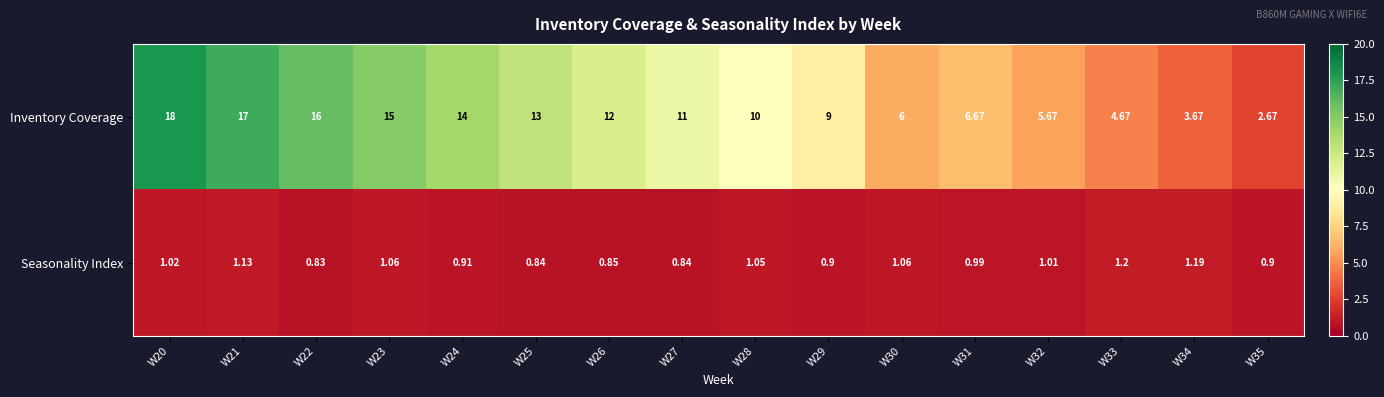

Count the number of categories in the chart.

16